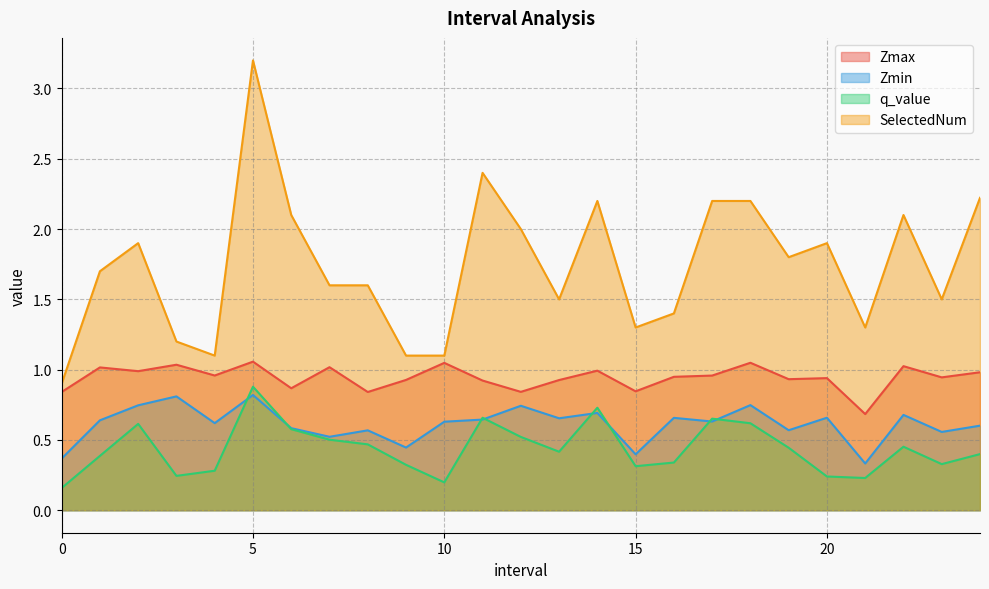

What are all the series names shown in the legend?

Zmax, Zmin, q_value, SelectedNum